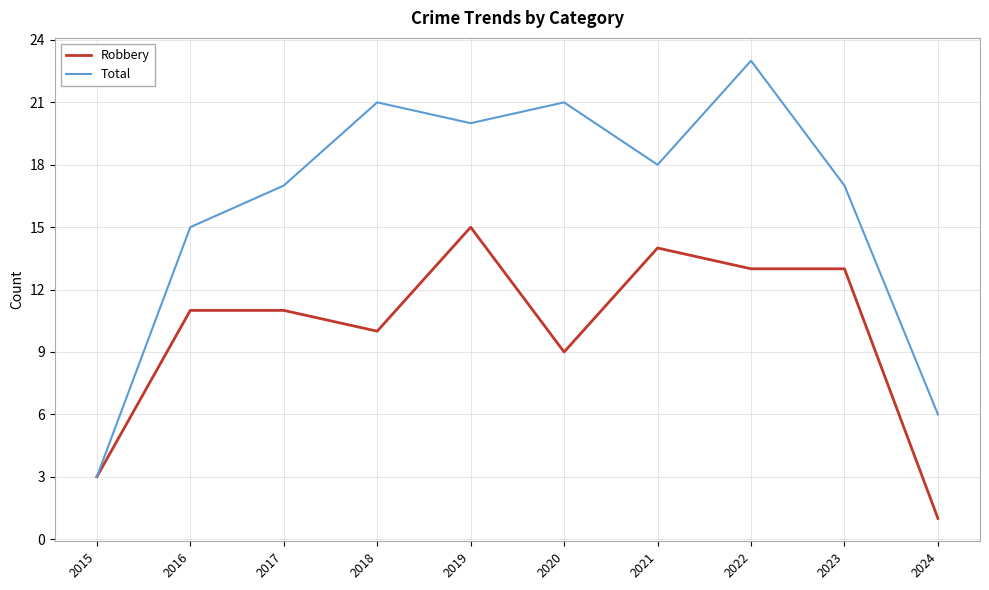

Which series changed the most between 2018 and 2022?

Robbery